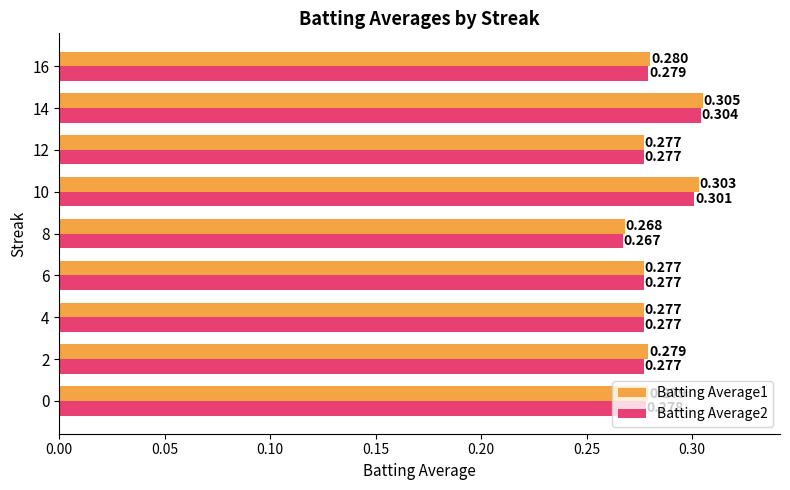

Is the value of Batting Average2 at 12 greater than the value of Batting Average1 at 2?

No